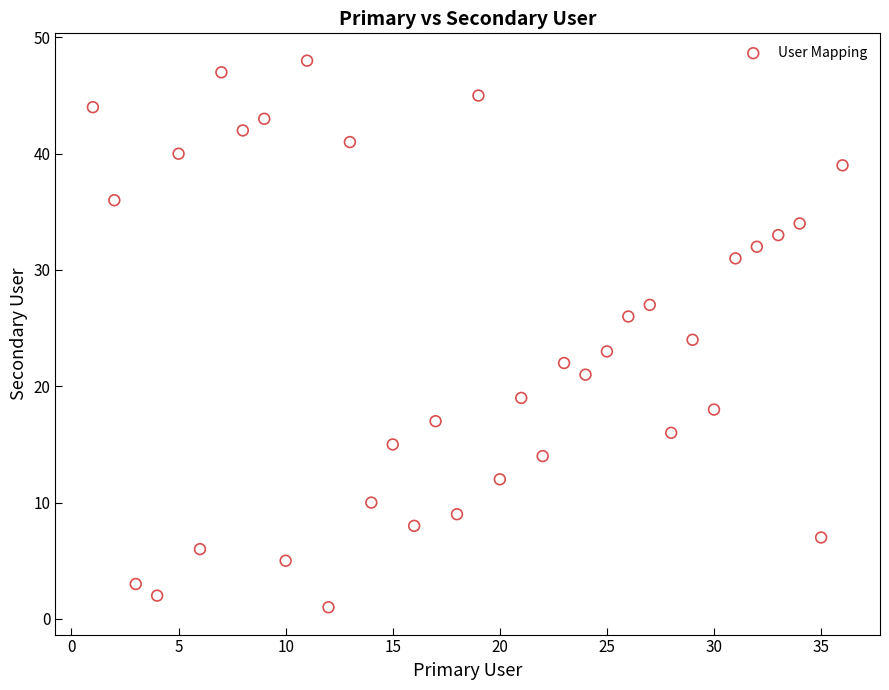

What is the range of Y values (max minus min)?

47